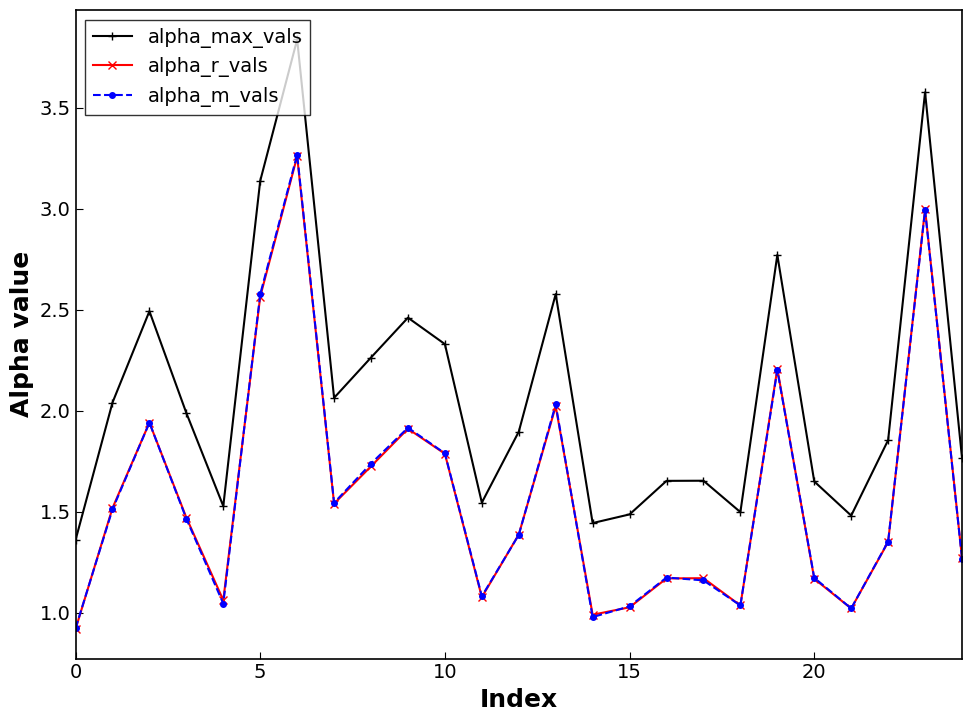

True or false: alpha_max_vals and alpha_r_vals cross at least once.

False